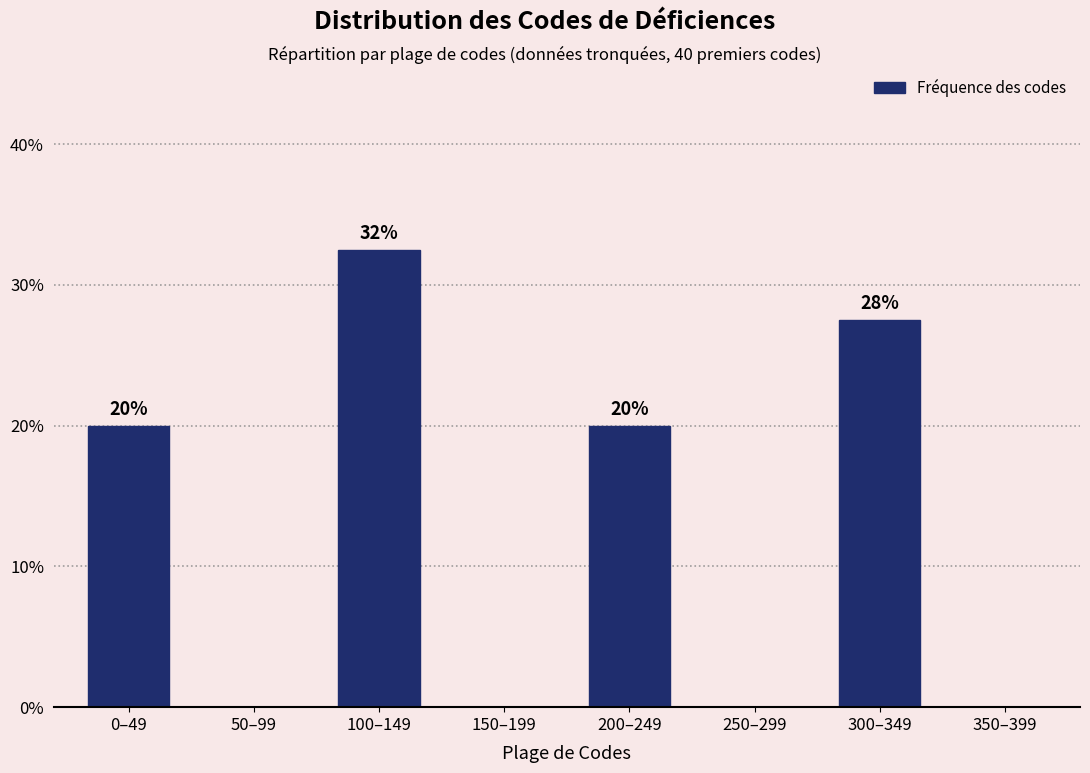

Which has a higher value, 100–149 or 150–199?

100–149